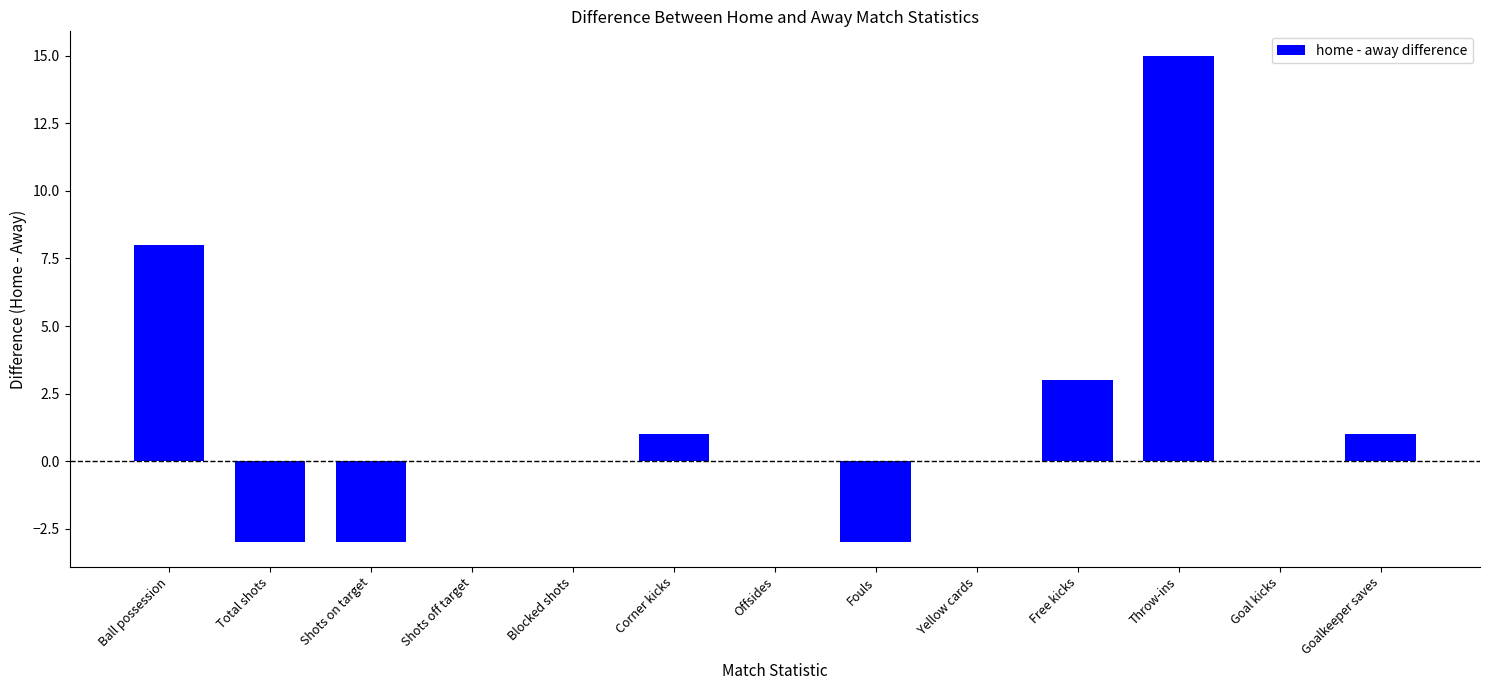

What is the greatest value displayed?

15